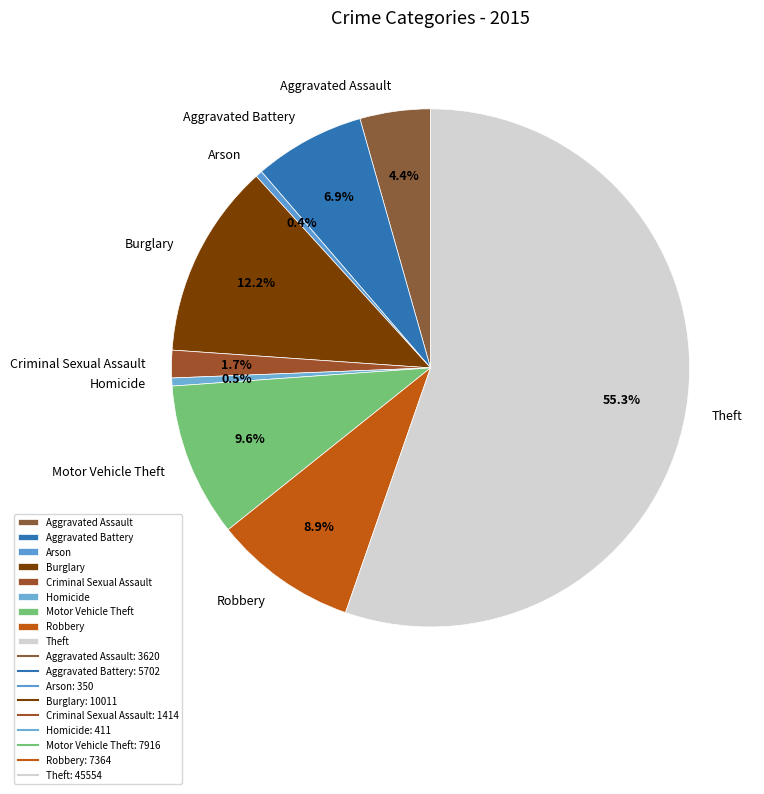

The Arson slice represents 0% of the pie. True or false?

True